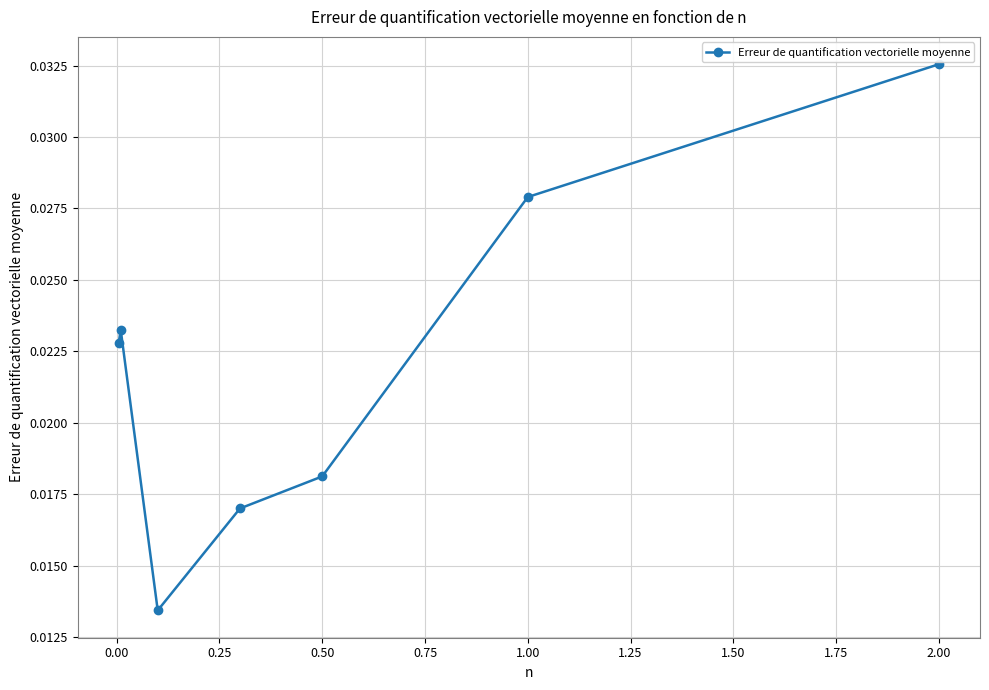

True or false: there are more than 1 points higher than both neighbors.

False